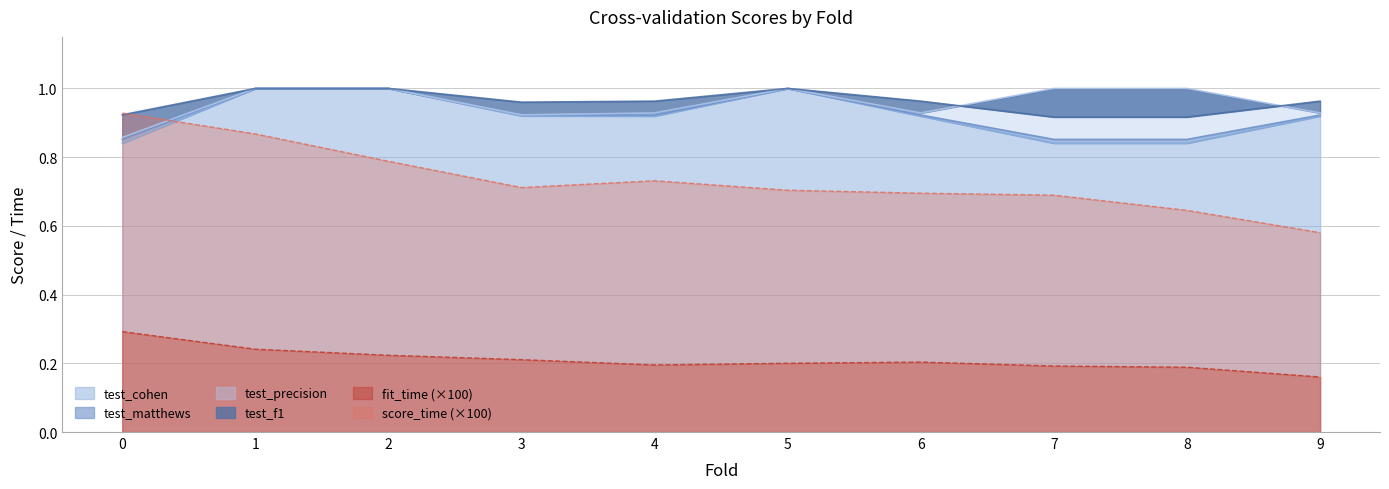

How many interior local peaks does the test_precision series have?

1